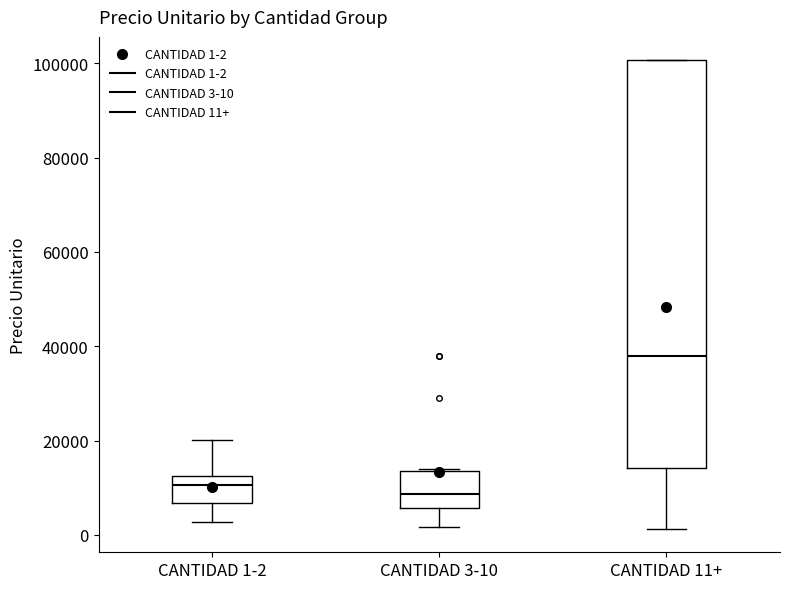

Where does the lower whisker of the box for CANTIDAD 11+ end on the y-axis? The values are not printed on the chart, so give them approximately, as read against the axis.

2000